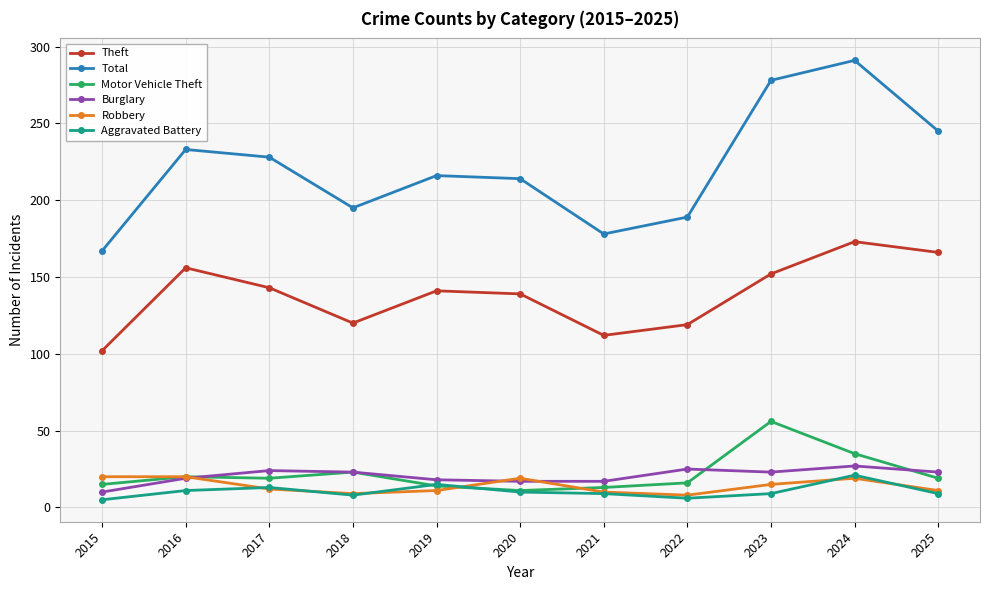

What is the value of the Total point at the 4th from the left?

195